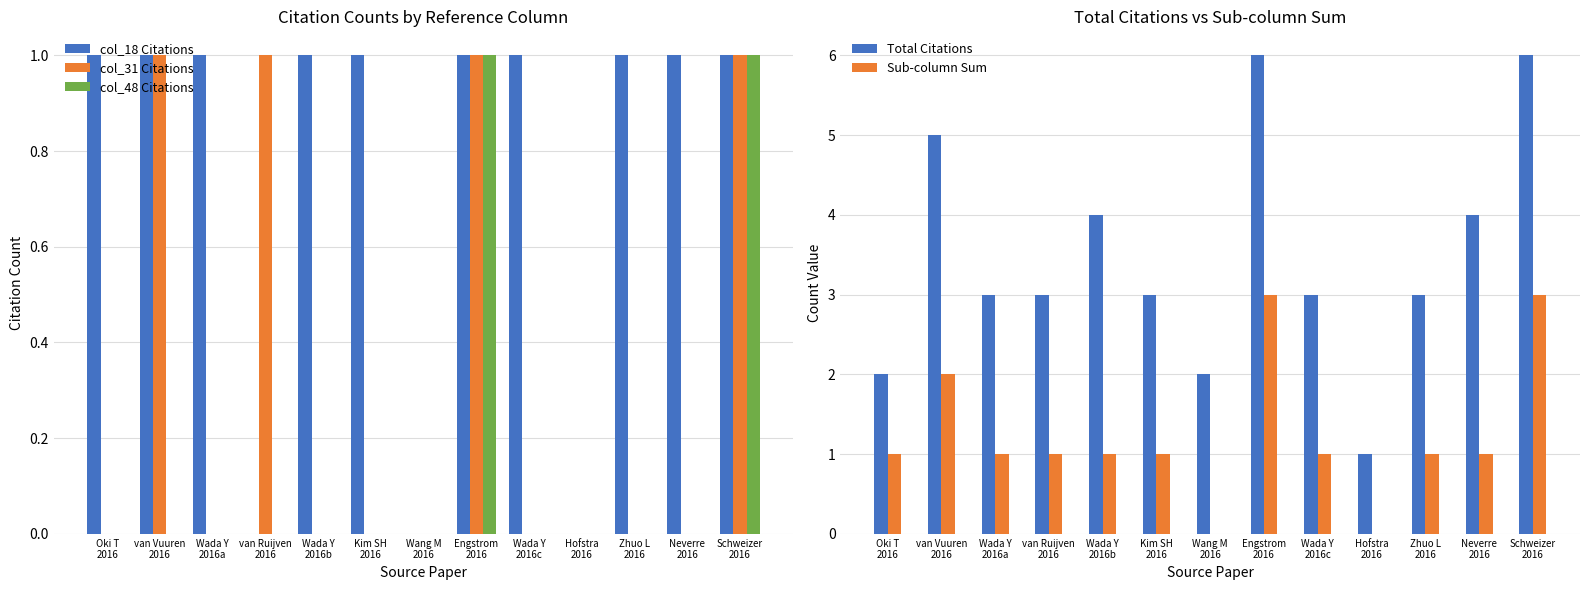

Between Oki T
2016 and Neverre
2016, which is larger?

Oki T
2016